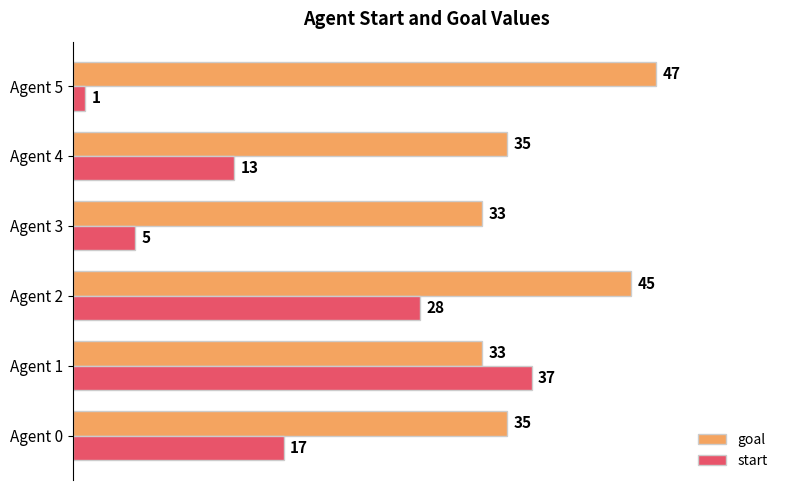

What is the spread (max minus min) of values at Agent 4?

22